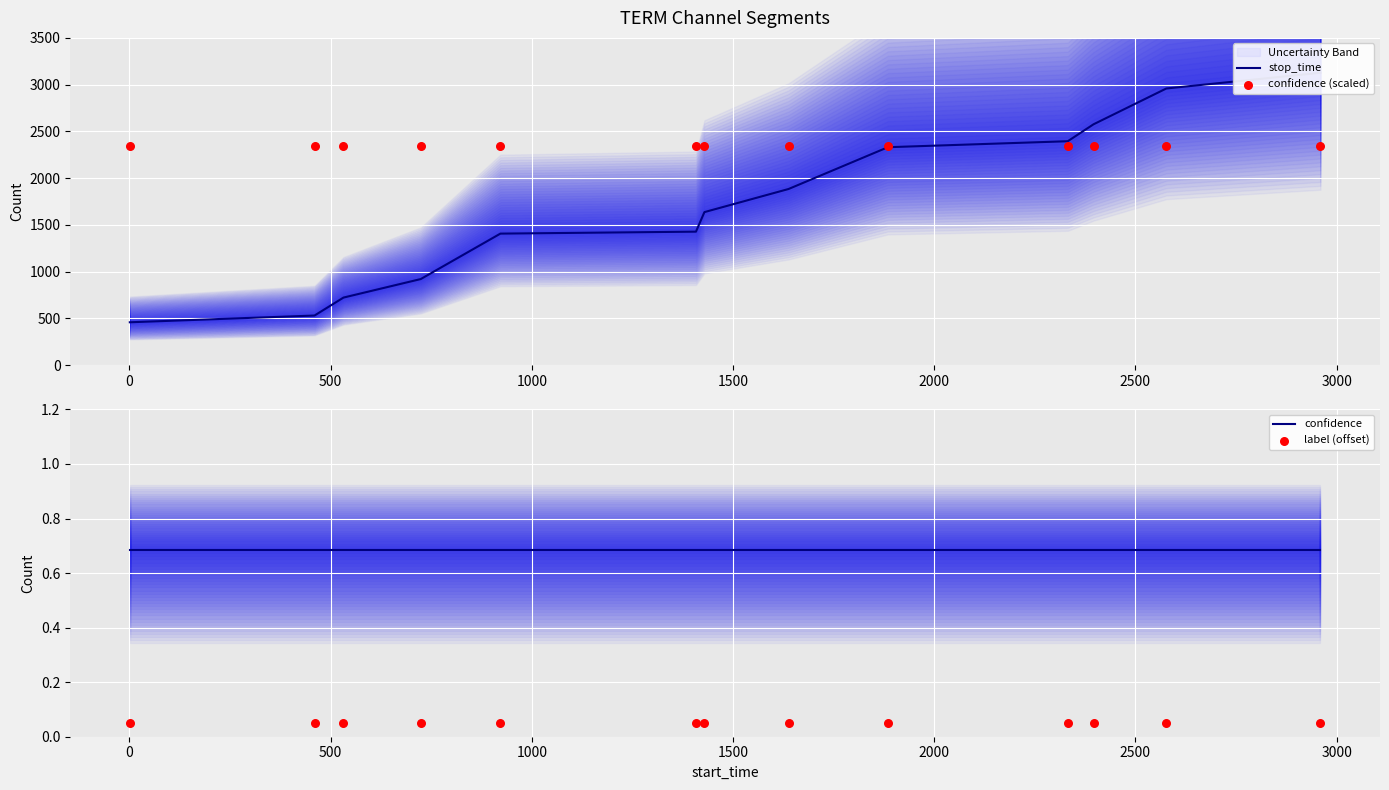

What are all the series names shown in the legend?

stop_time, confidence (scaled), confidence, label (offset)